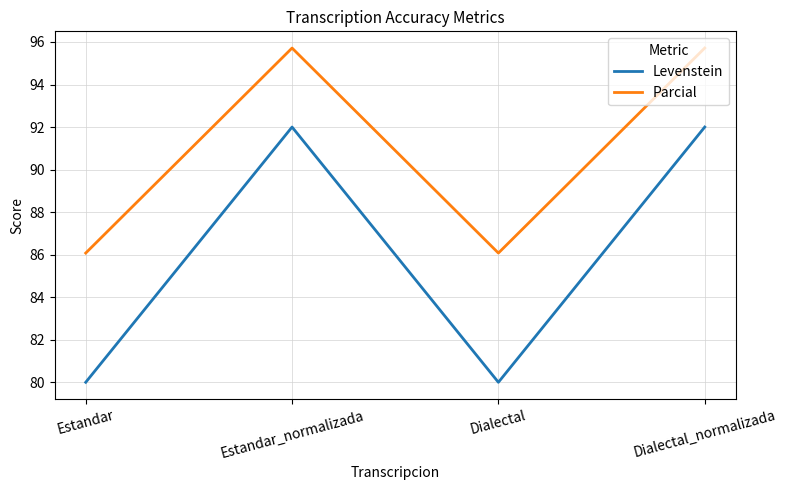

Count the Levenstein values in the range 80 to 92.

4